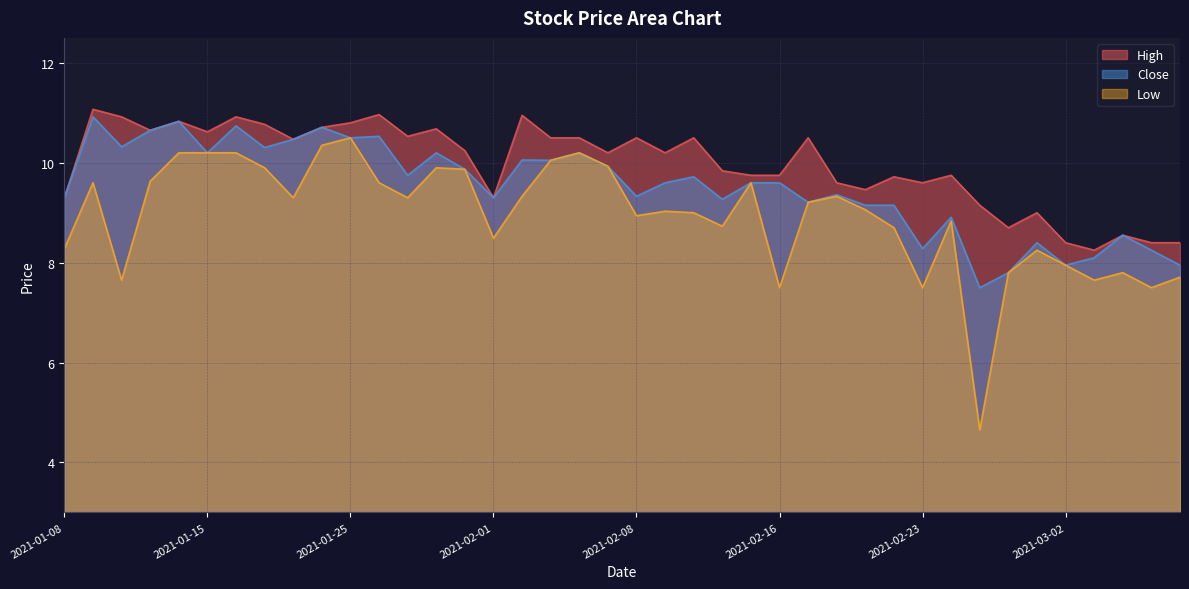

At how many categories does at least one series exceed 8?

40